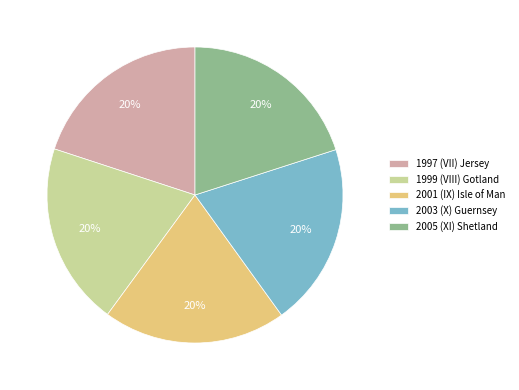

Approximately how many times larger is the value at 2005 (XI) Shetland compared to 1999 (VIII) Gotland?

1.0